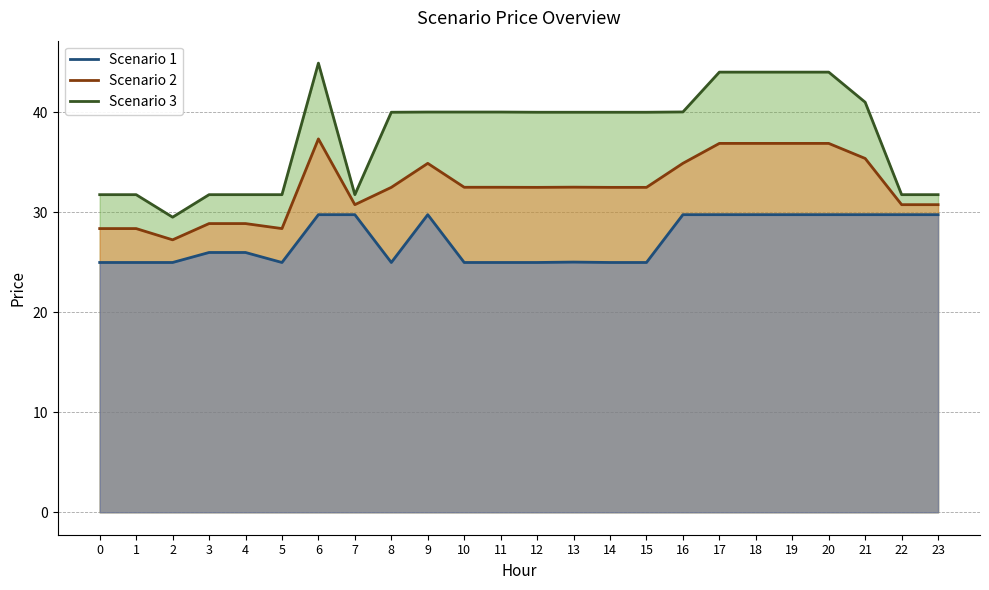

True or false: Scenario 2 and Scenario 1 cross at least once.

False